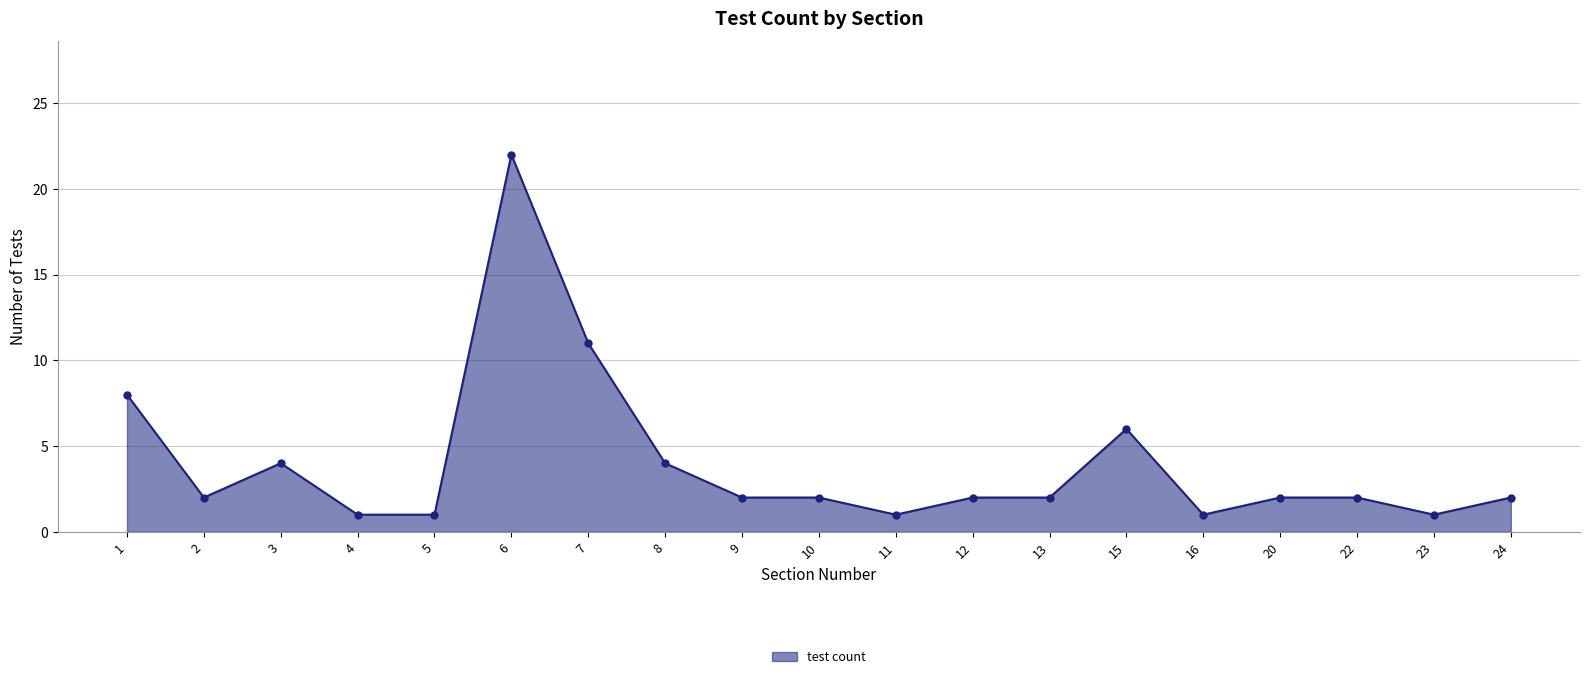

What is the minimum value shown in the chart?

1